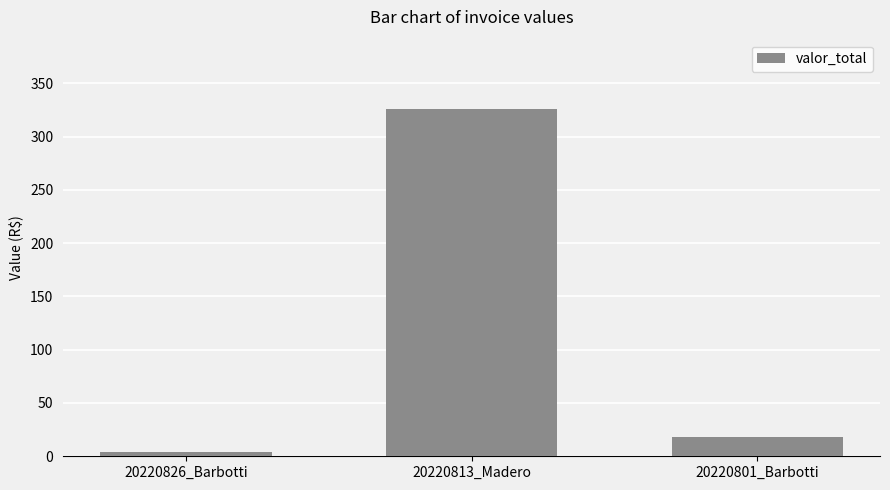

What is the maximum value shown in the chart?

325.7